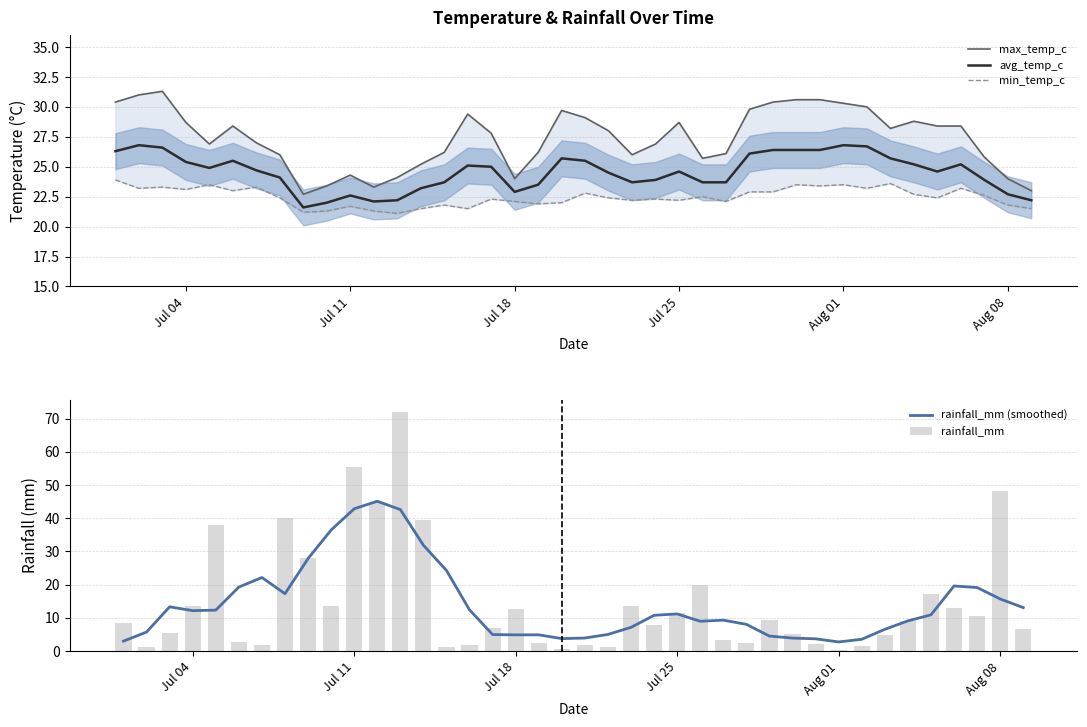

What is the average value of the rainfall_mm series?

14.5